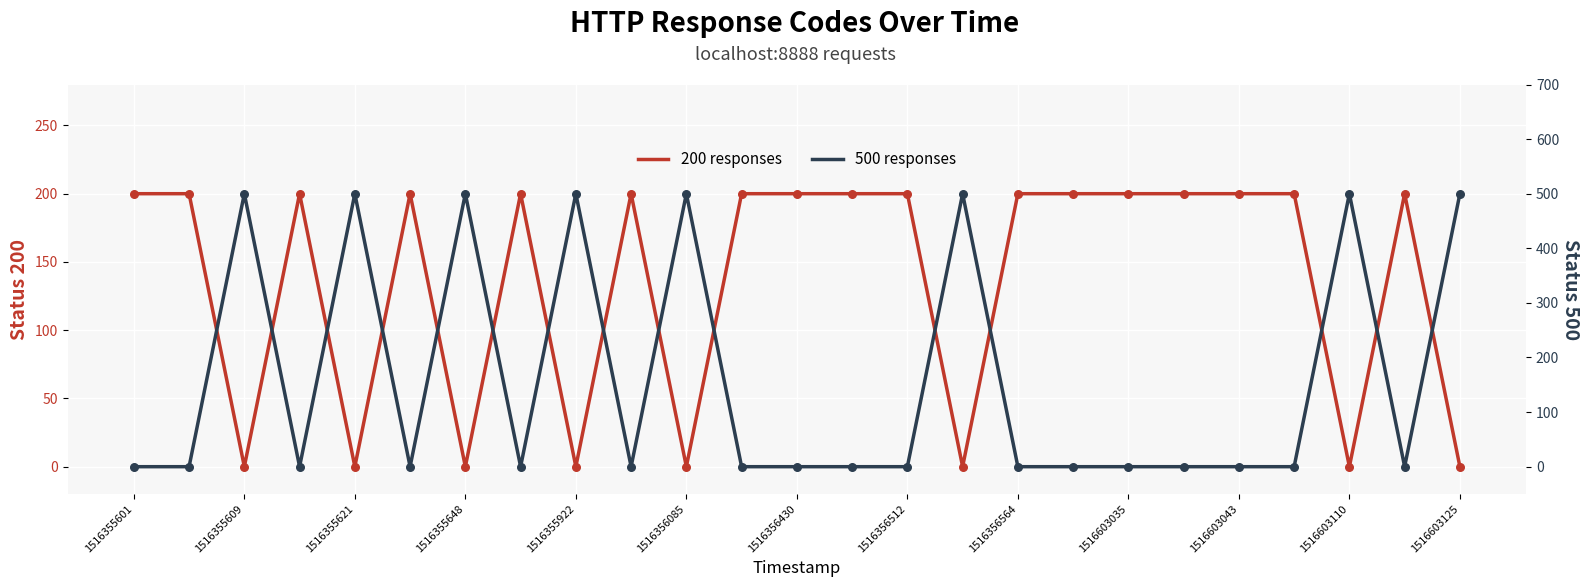

Is the value of 500 responses at 15 greater than the value of 200 responses at 1516603043?

Yes